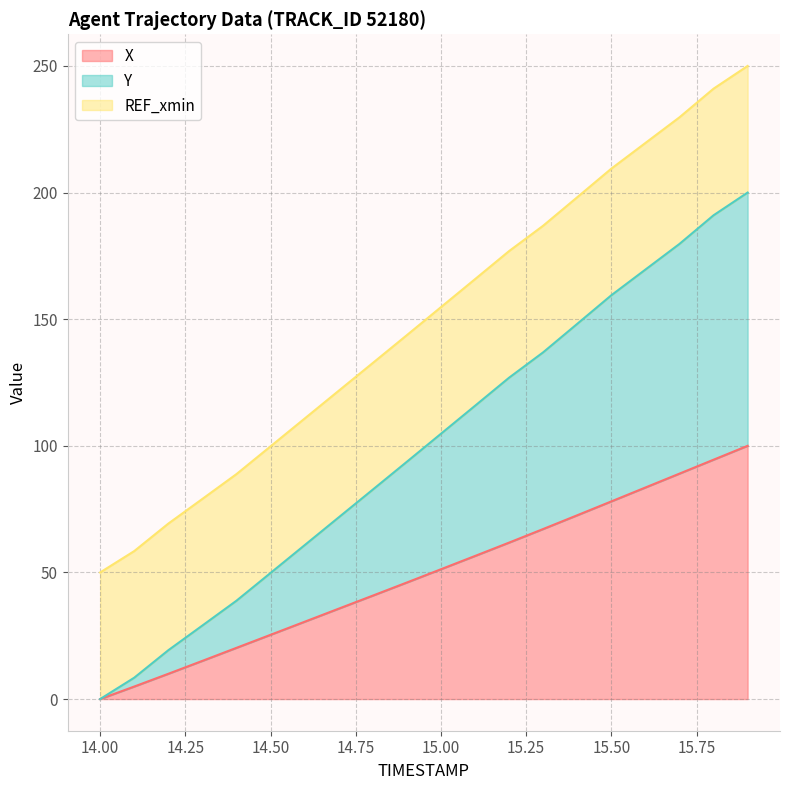

Which series has the largest range (max minus min)?

Y